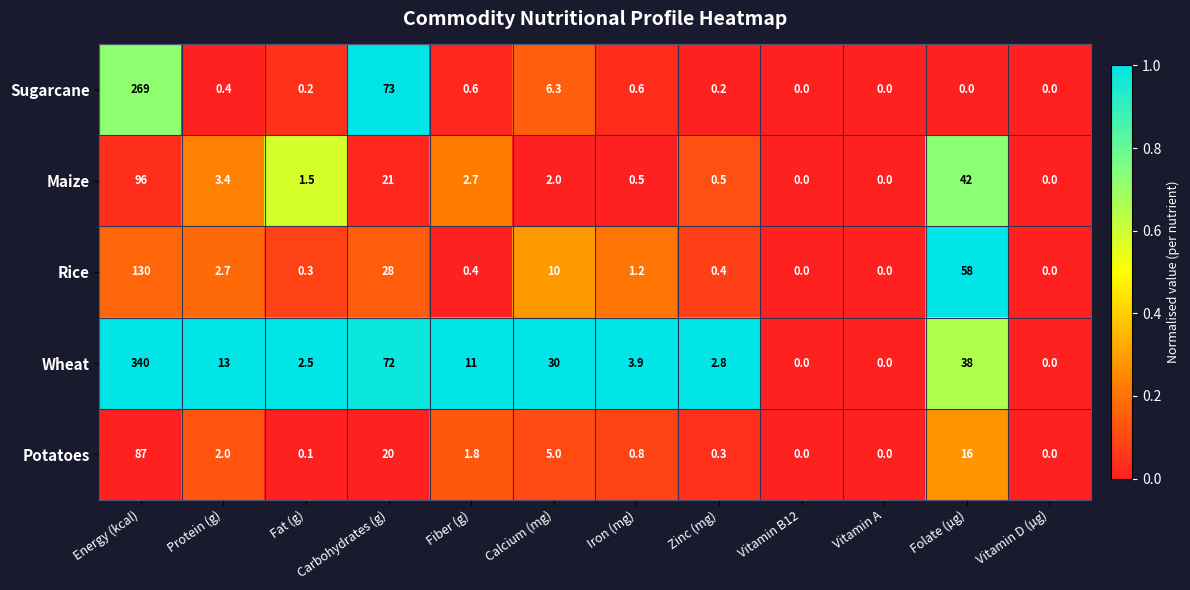

Which category has the highest value in the Wheat series?

Energy (kcal)